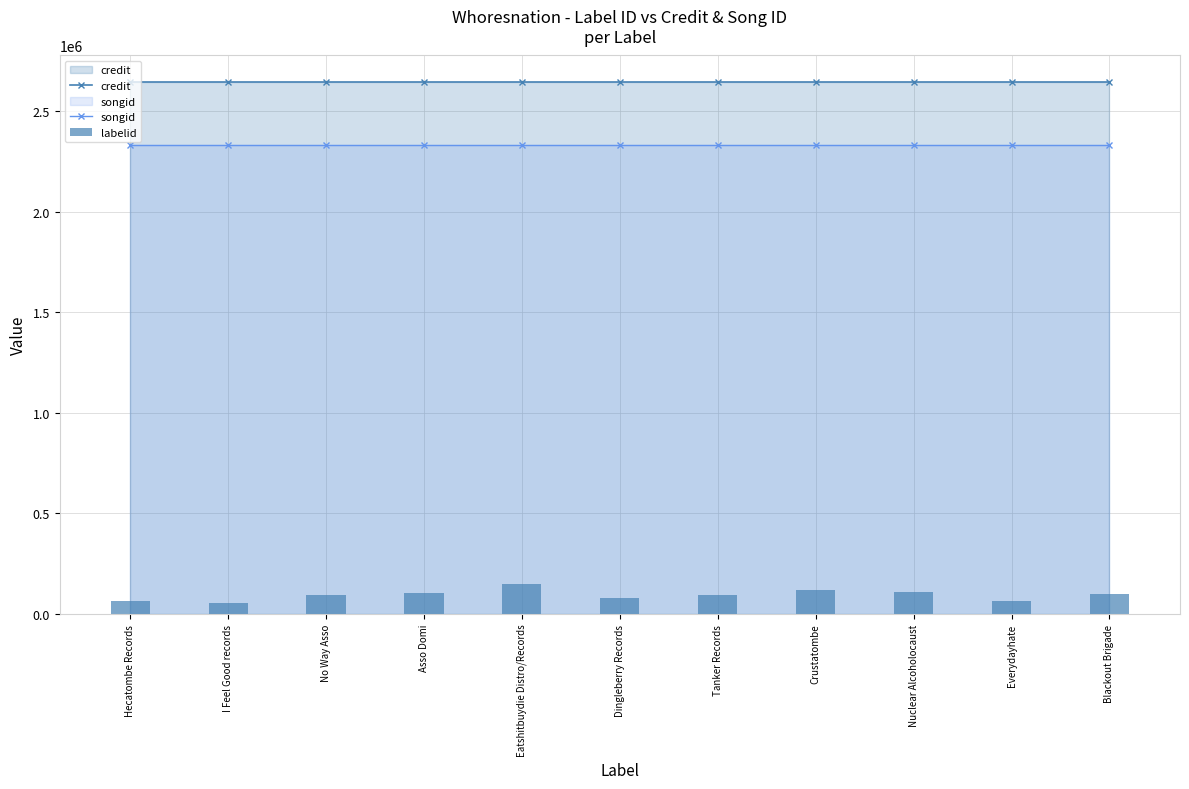

Read the credit value at Tanker Records.

2644176